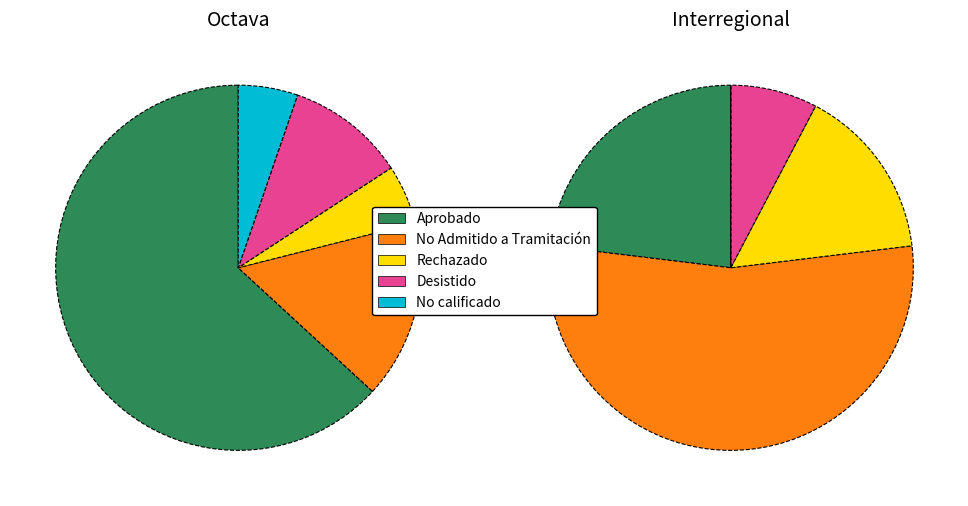

What portion of the pie excludes Rechazado?

91.2%